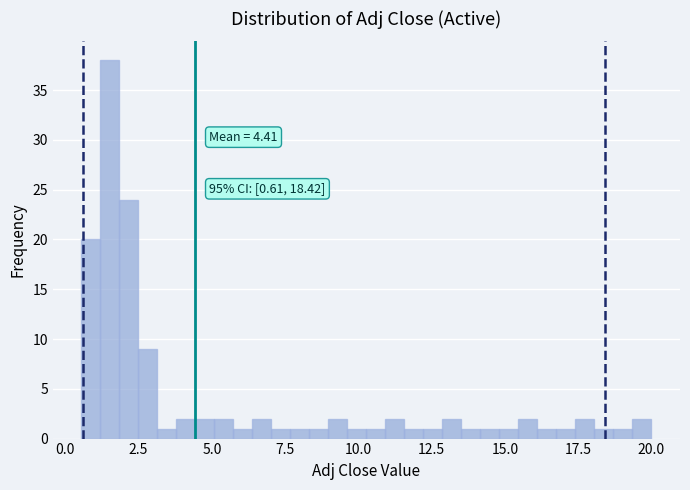

Around what value on the x-axis is the tallest bar? Give the approximate position of its centre, as read against the axis.

1.5